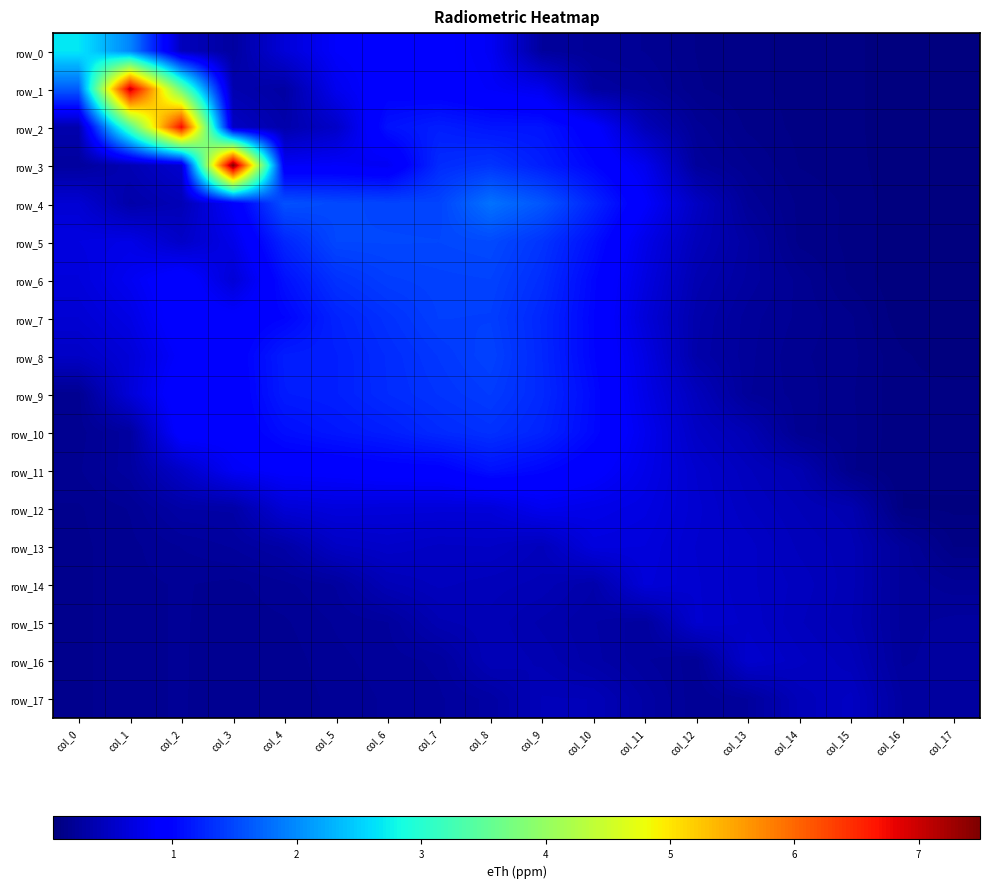

What is the average value of the row_16 series?

0.3